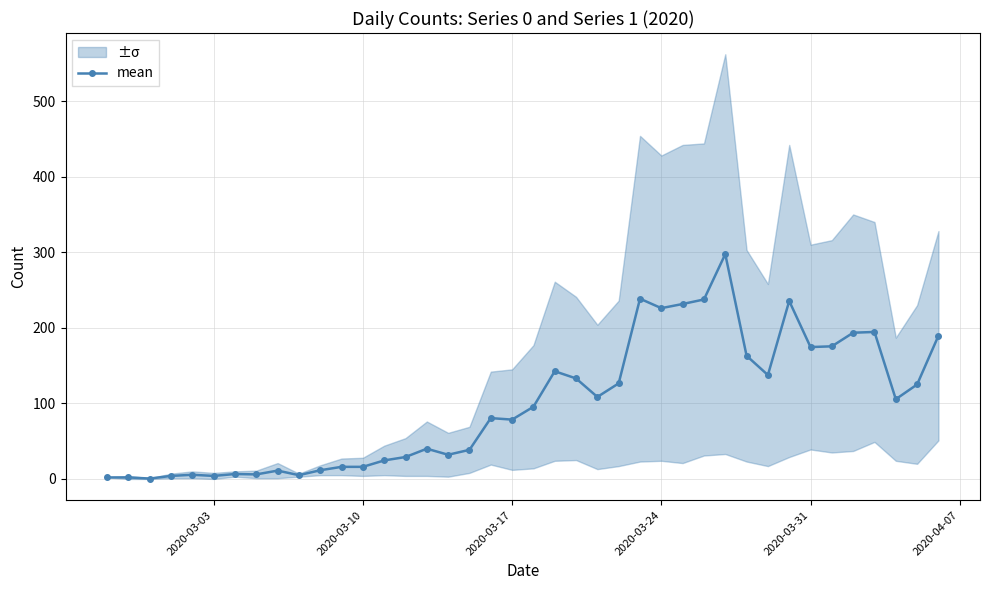

What is the difference between the maximum and minimum values?

297.0